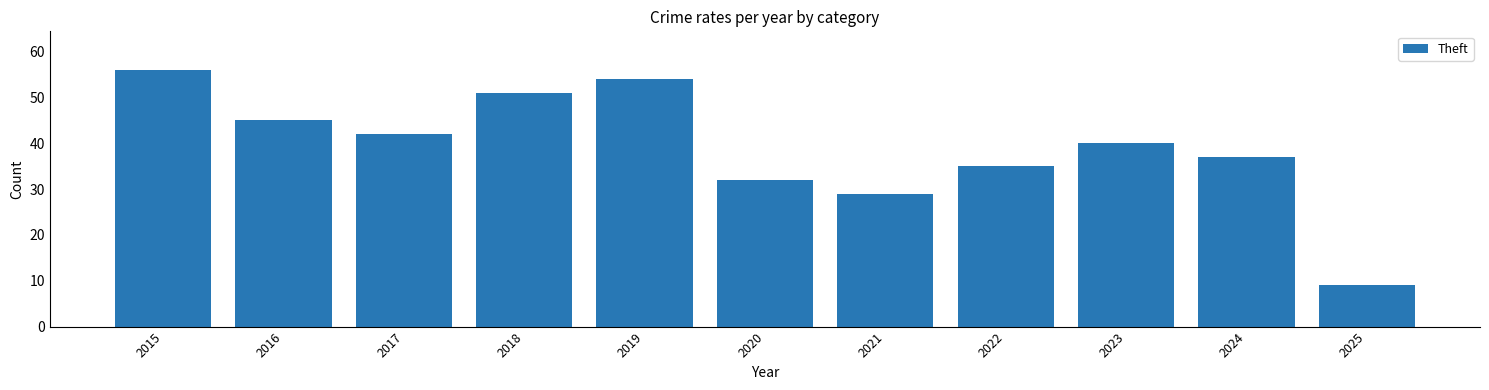

What is the ratio of the value at 2023 to the value at 2015?

0.7